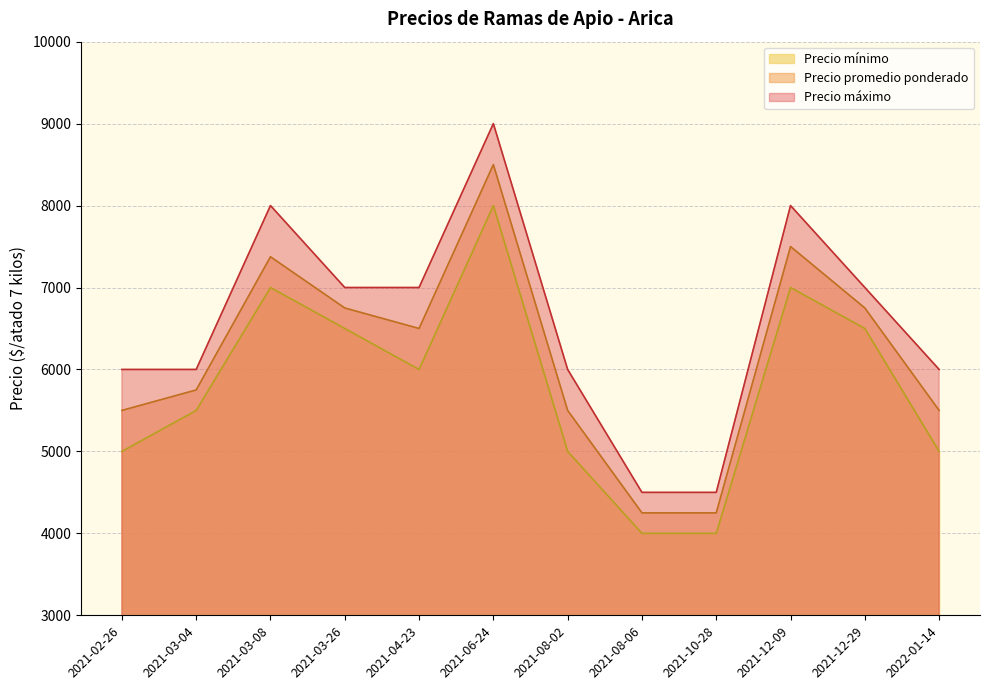

At which label does Precio máximo first exceed 7000?

2021-03-08